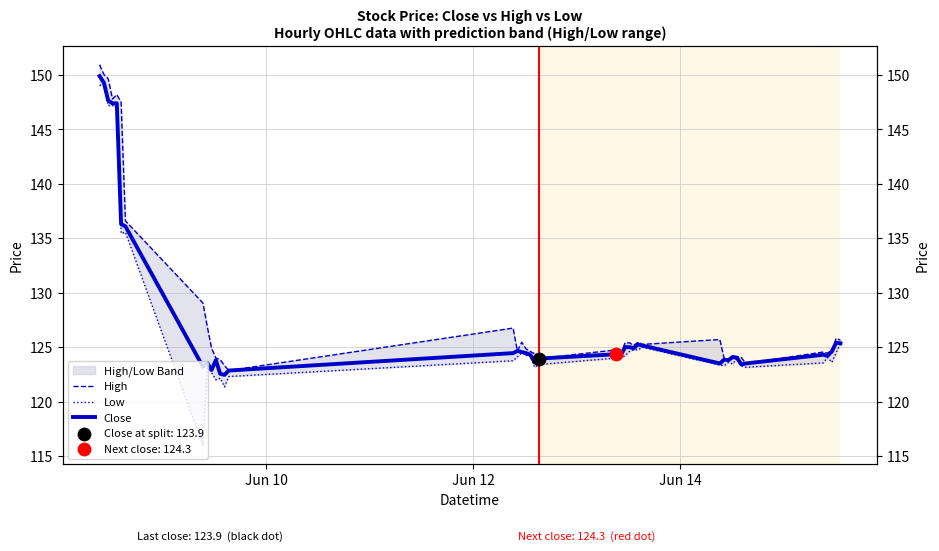

Which series contains the lowest Y value?

Low